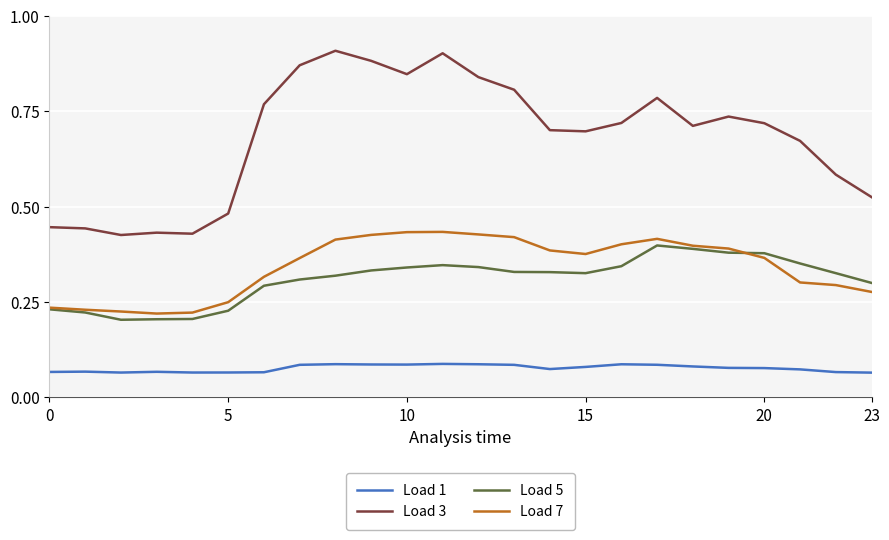

Does the chart display data point markers on the line(s)?

No